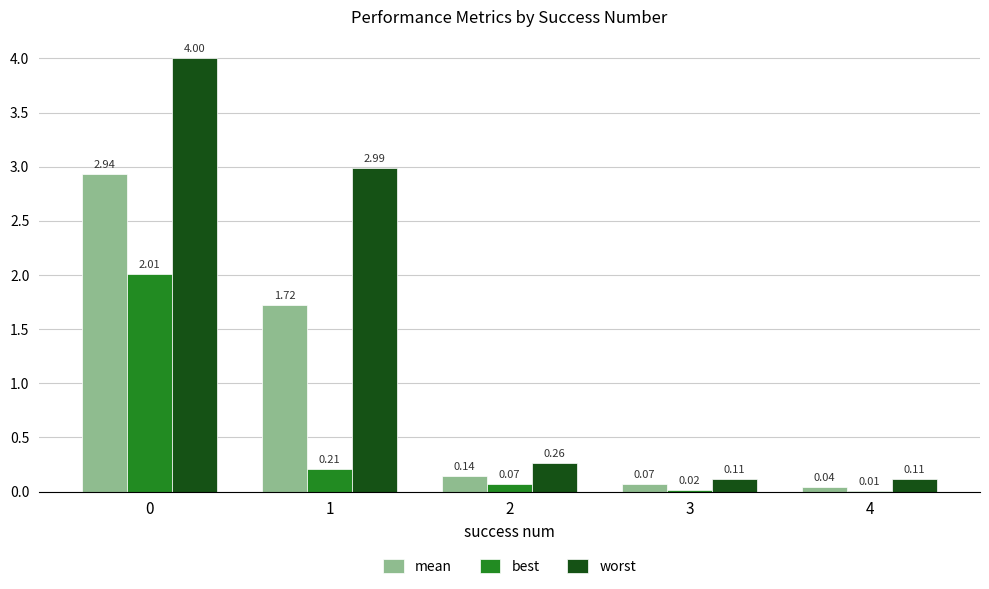

Between 3 and 4, which series saw the biggest shift?

mean